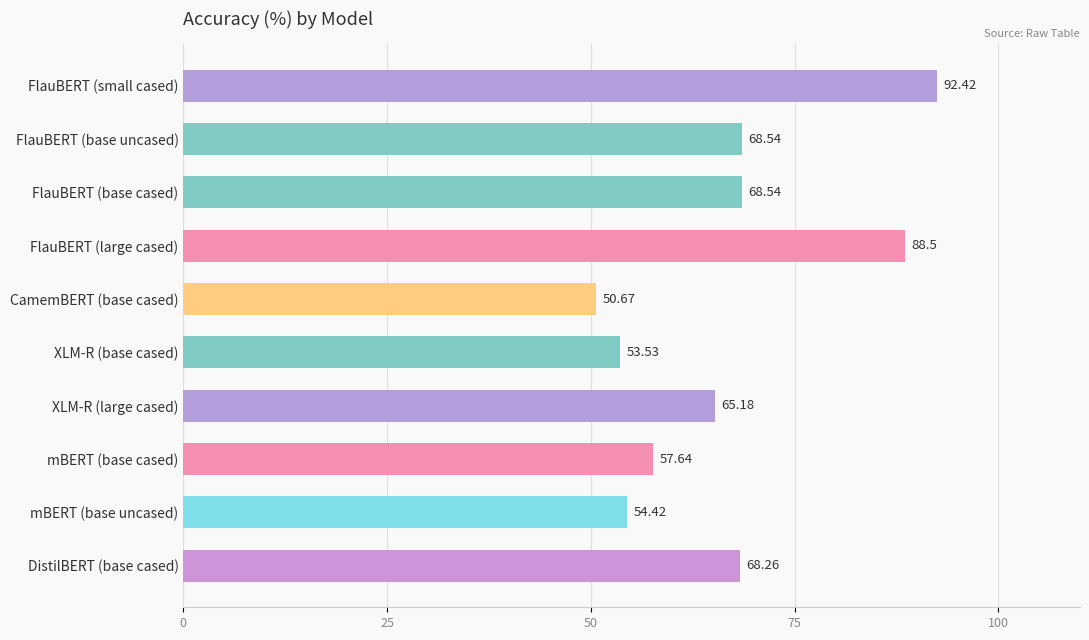

What is the sum of all values?

667.7